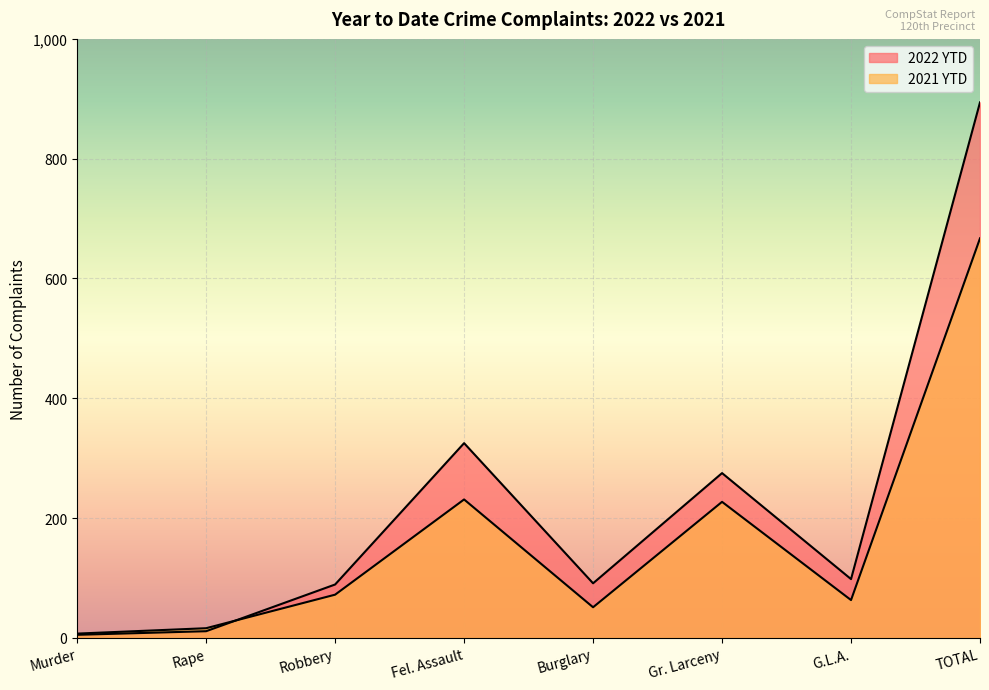

True or false: 2022 YTD has more than 2 interior local peaks.

False